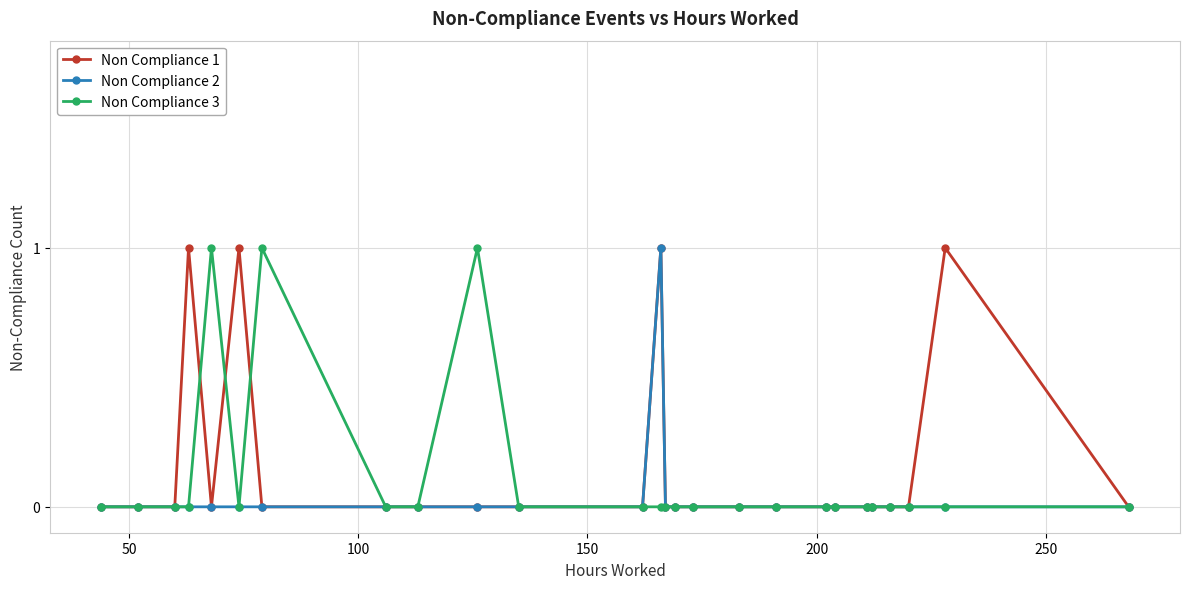

How many lines are shown in the chart?

3